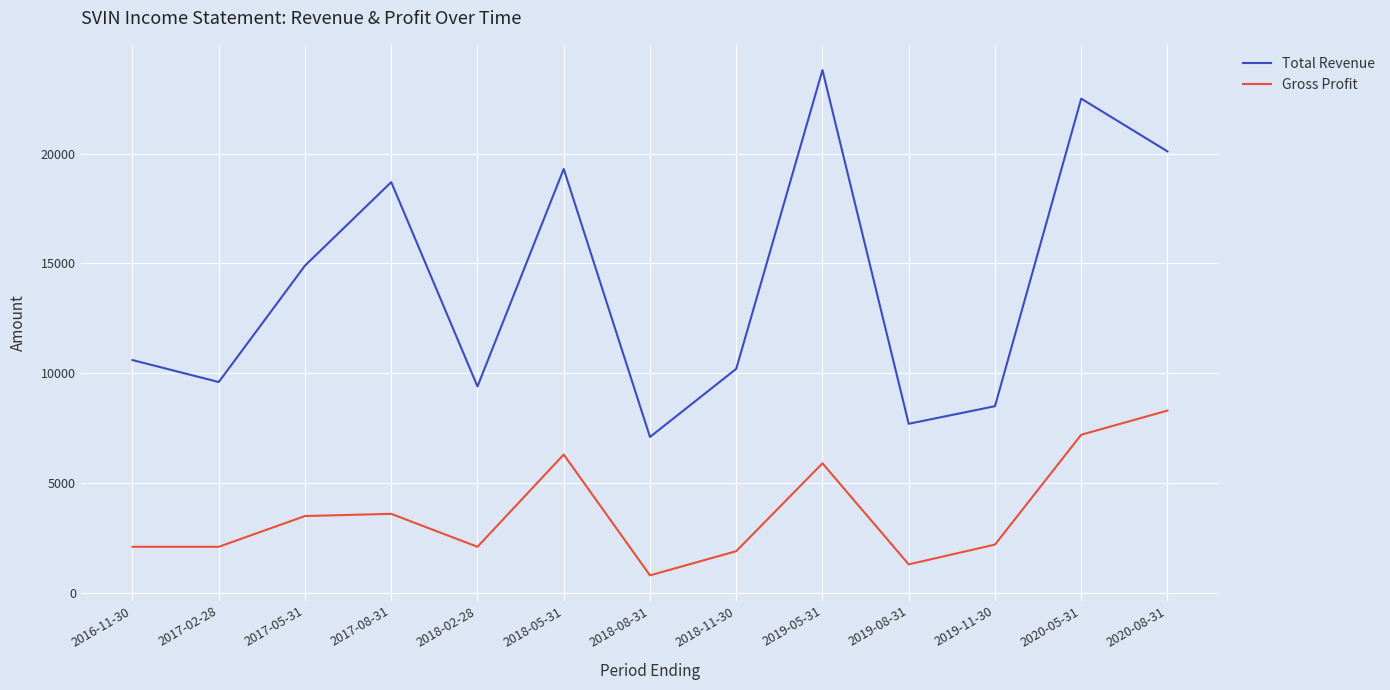

What is the total value across all series at 2018-02-28?

11500